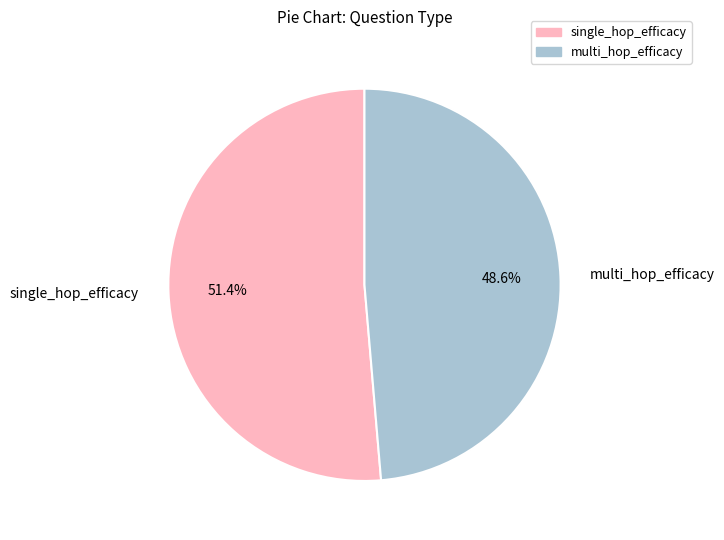

True or false: multi_hop_efficacy accounts for 49% of the total.

True